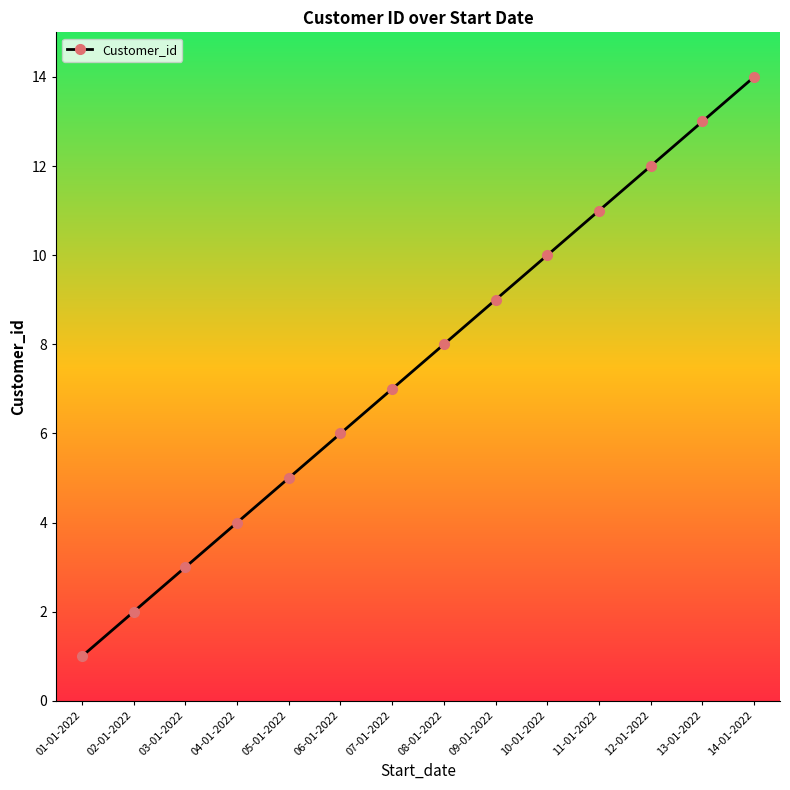

The chart shows a value of 3 at 08-01-2022. True or false?

False